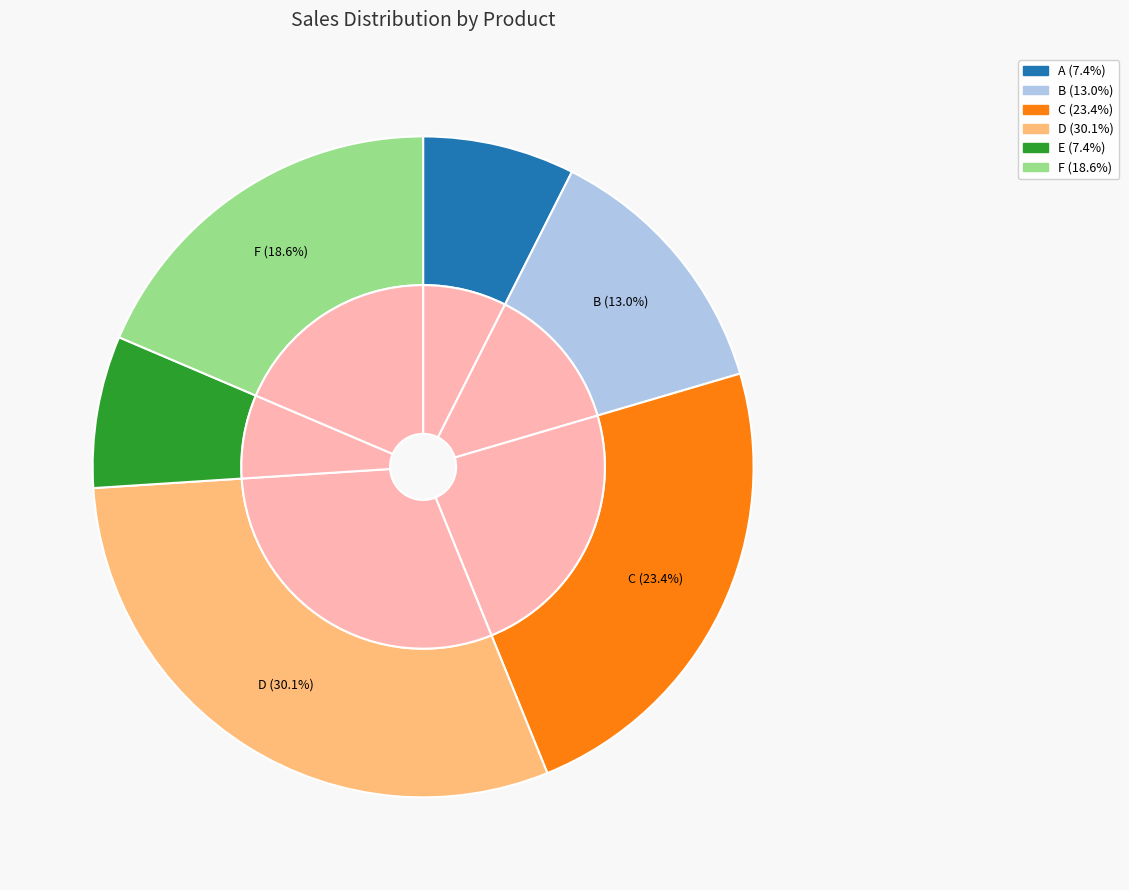

Which has a higher value, C or F?

C